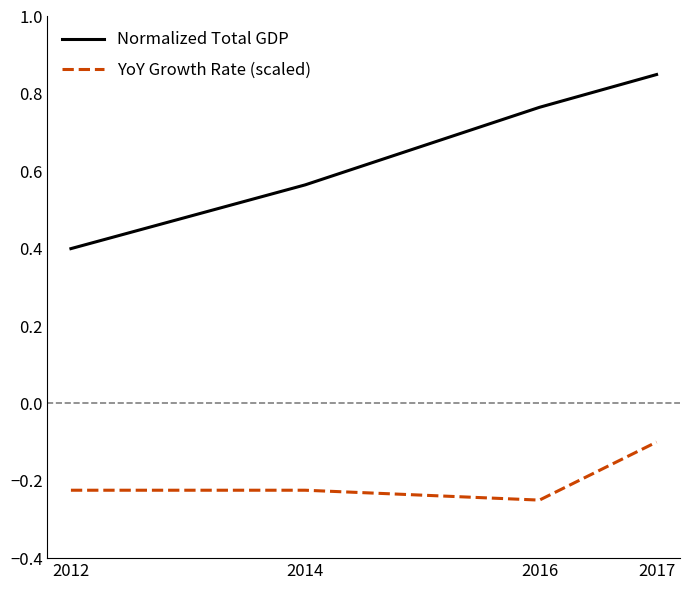

Does the chart display data point markers on the line(s)?

No